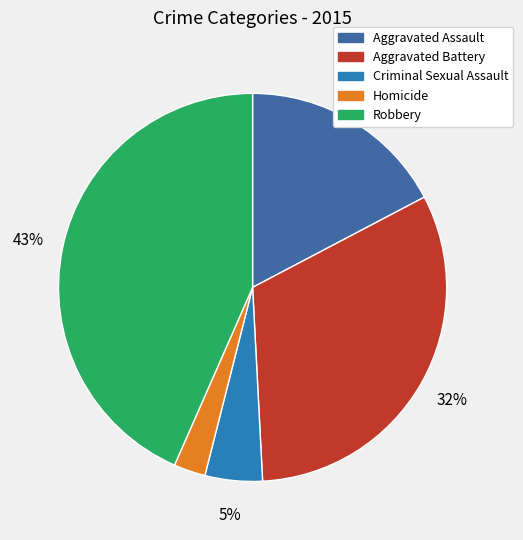

How many slices are in this pie chart?

5